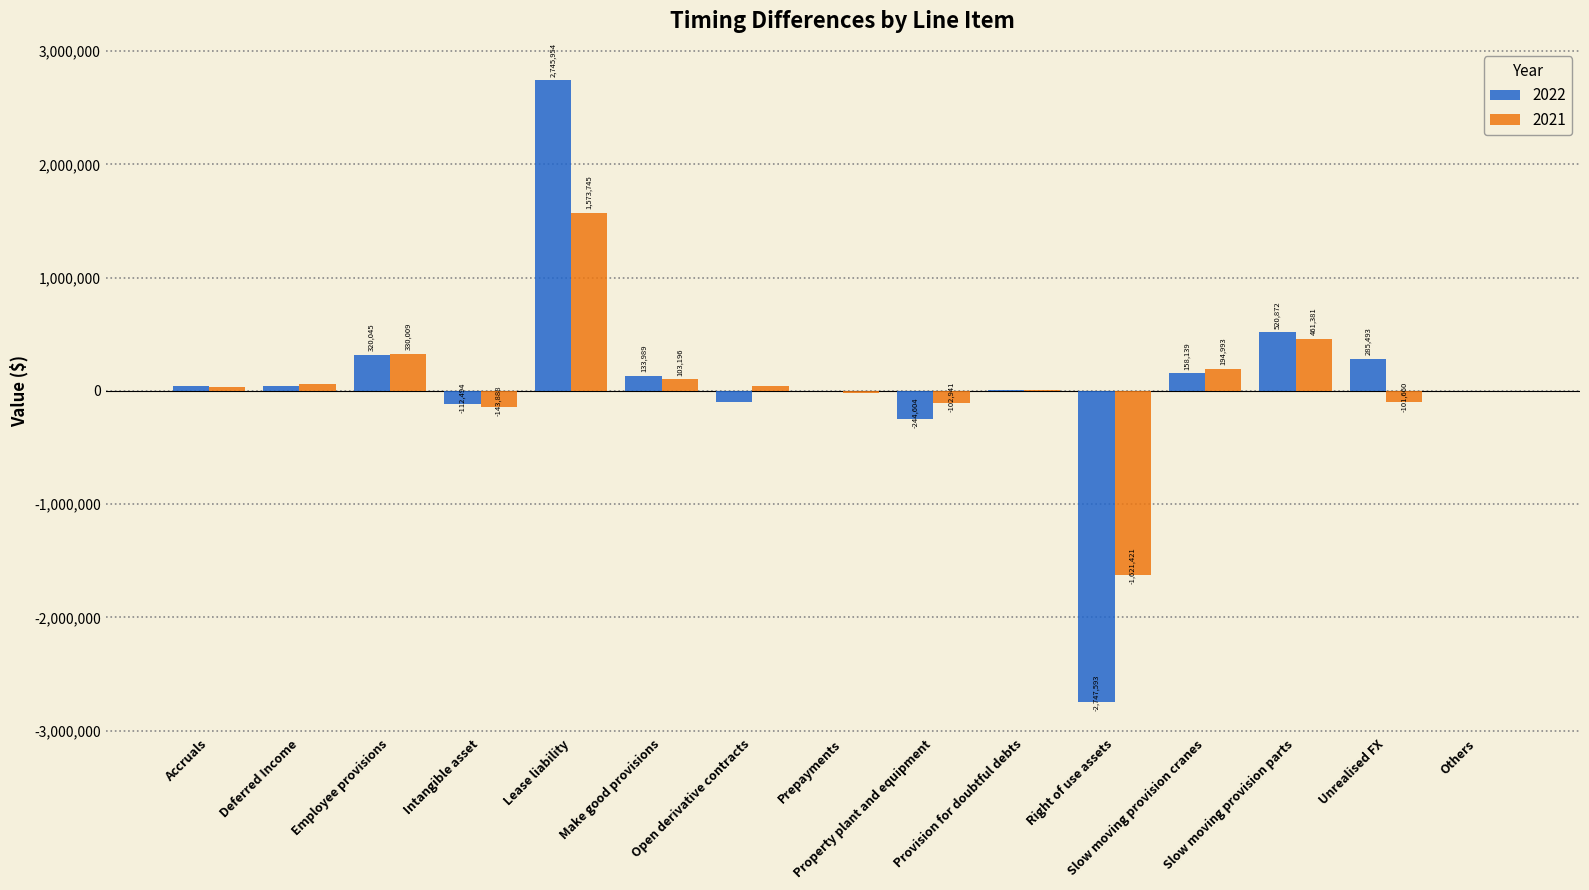

Which series has the largest total across all categories?

2022